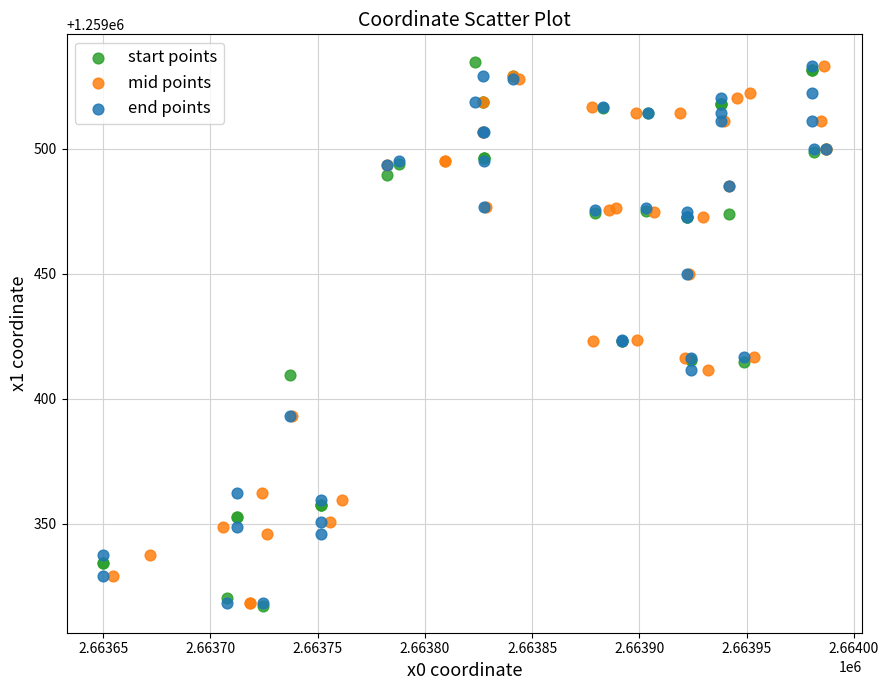

What are all the series names shown in the legend?

start points, mid points, end points